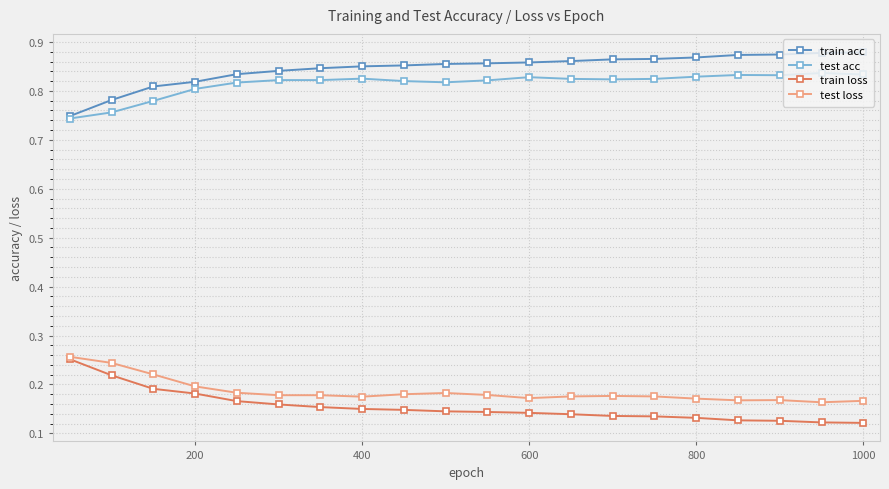

True or false: train acc and train loss cross at least once.

False